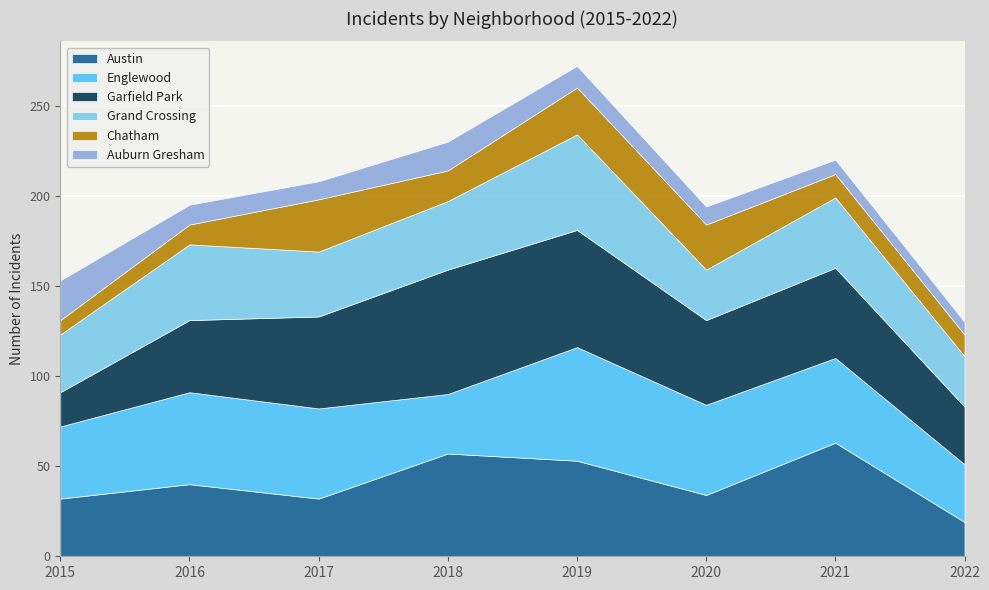

What is the average value of the Auburn Gresham series?

12